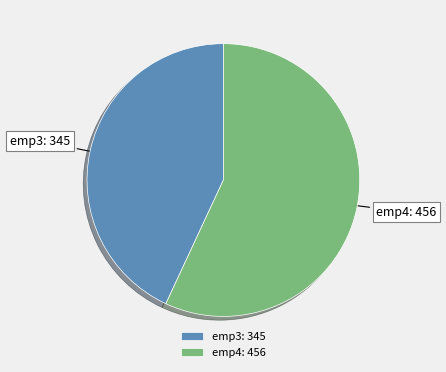

Which category accounts for the majority?

emp4